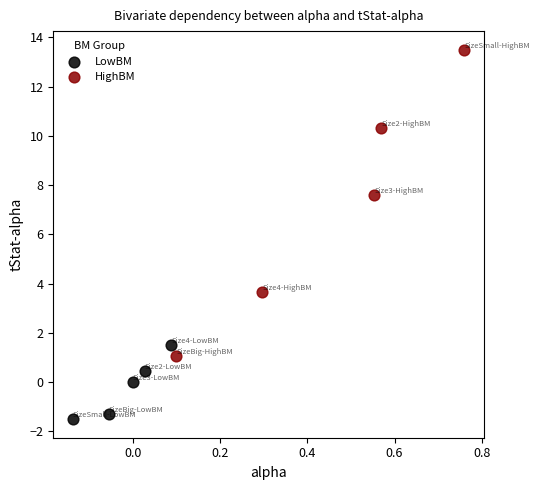

Which series contains the lowest Y value?

LowBM